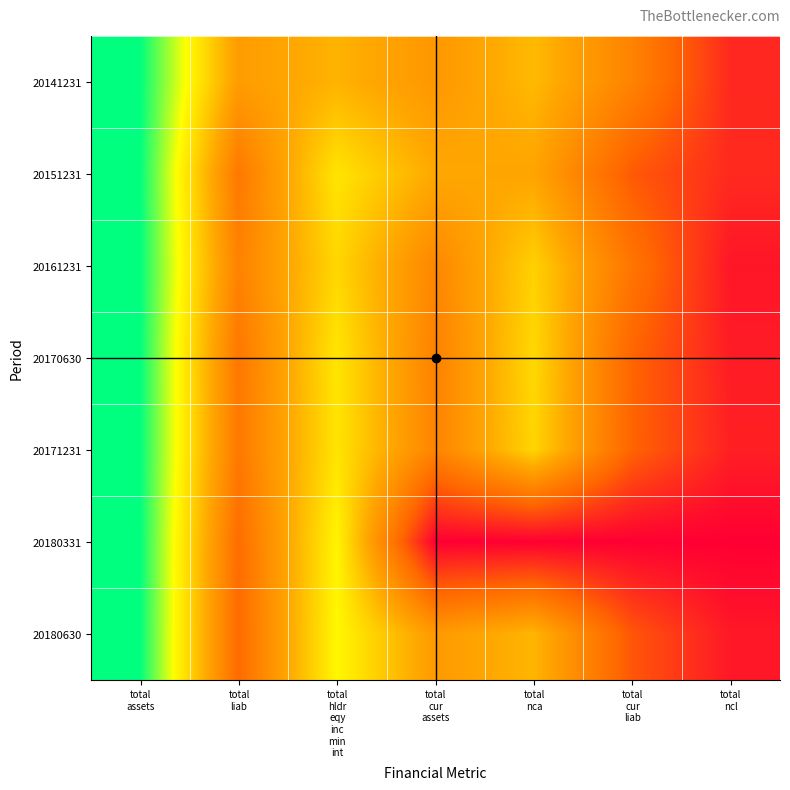

Reading left to right, extract all data points from this chart.

20141231: total
assets=1.0	total
liab=0.5	total
hldr
eqy
inc
min
int=0.5	total
cur
assets=0.4	total
nca=0.6	total
cur
liab=0.4	total
ncl=0.1
20151231: total
assets=1.0	total
liab=0.3	total
hldr
eqy
inc
min
int=0.7	total
cur
assets=0.5	total
nca=0.5	total
cur
liab=0.2	total
ncl=0.1
20161231: total
assets=1.0	total
liab=0.4	total
hldr
eqy
inc
min
int=0.6	total
cur
assets=0.4	total
nca=0.6	total
cur
liab=0.3	total
ncl=0.1
20170630: total
assets=1.0	total
liab=0.3	total
hldr
eqy
inc
min
int=0.7	total
cur
assets=0.4	total
nca=0.6	total
cur
liab=0.2	total
ncl=0.1
20171231: total
assets=1.0	total
liab=0.3	total
hldr
eqy
inc
min
int=0.7	total
cur
assets=0.4	total
nca=0.6	total
cur
liab=0.2	total
ncl=0.1
20180331: total
assets=1.0	total
liab=0.3	total
hldr
eqy
inc
min
int=0.7	total
cur
assets=0.0	total
nca=0.0	total
cur
liab=0.0	total
ncl=0.0
20180630: total
assets=1.0	total
liab=0.3	total
hldr
eqy
inc
min
int=0.7	total
cur
assets=0.5	total
nca=0.5	total
cur
liab=0.2	total
ncl=0.1